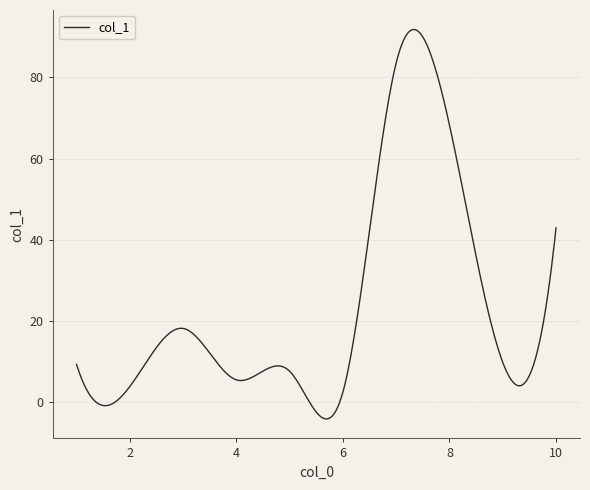

What is the difference between the maximum and minimum values?

95.9